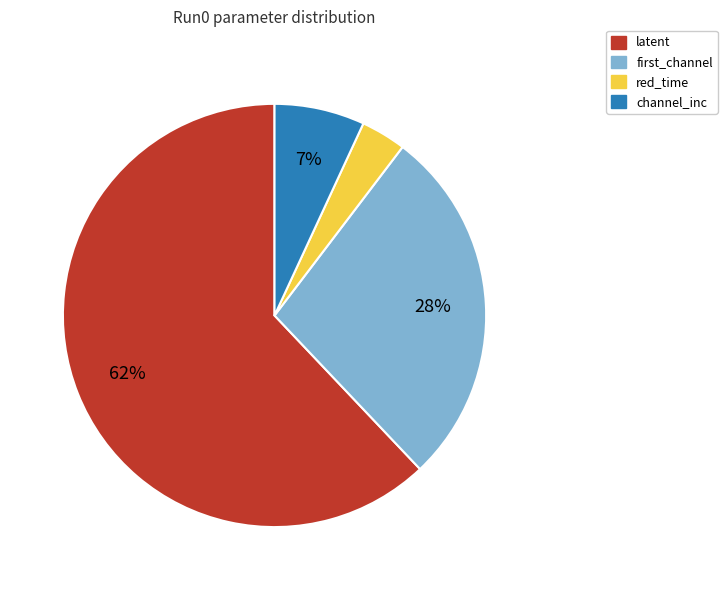

To the nearest percent, what is the difference between the largest and smallest slice percentages?

59%